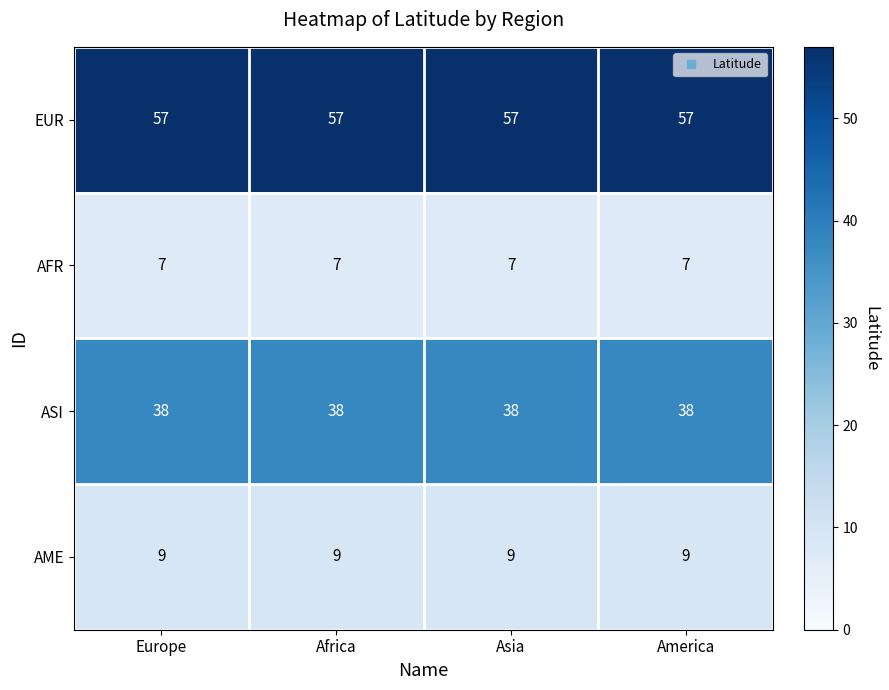

True or false: AFR has a value of 7 at Africa.

True